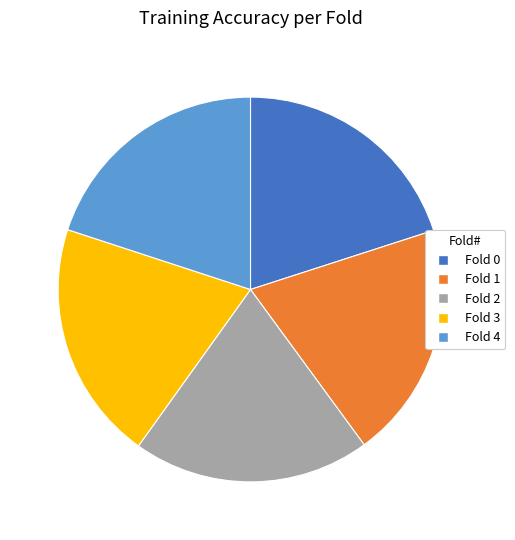

Do Fold 4 and Fold 1 together represent more than half of the pie?

No